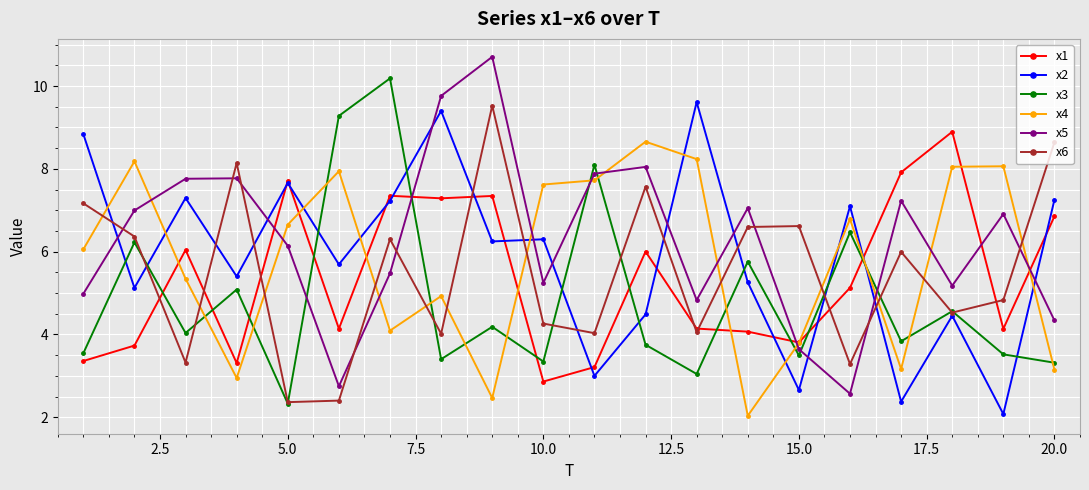

What is the minimum value shown in the chart?

2.0